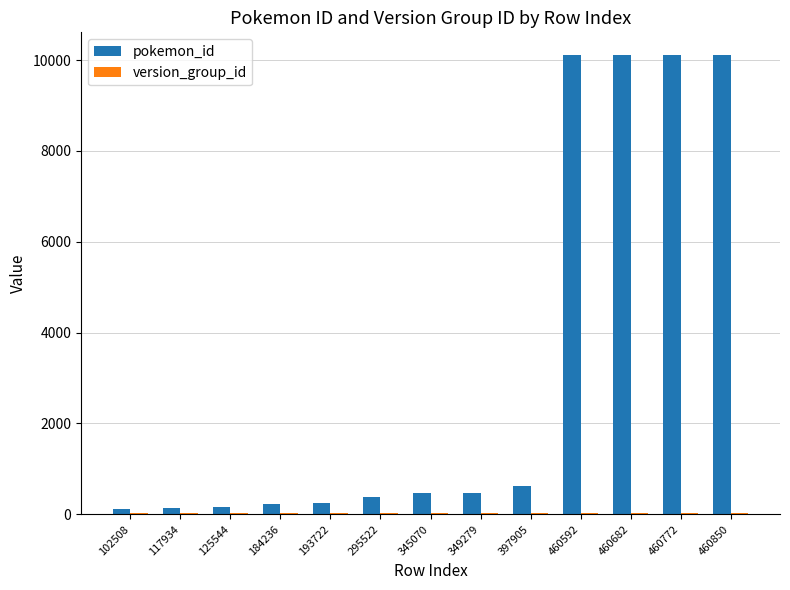

What is the maximum value shown in the chart?

10104